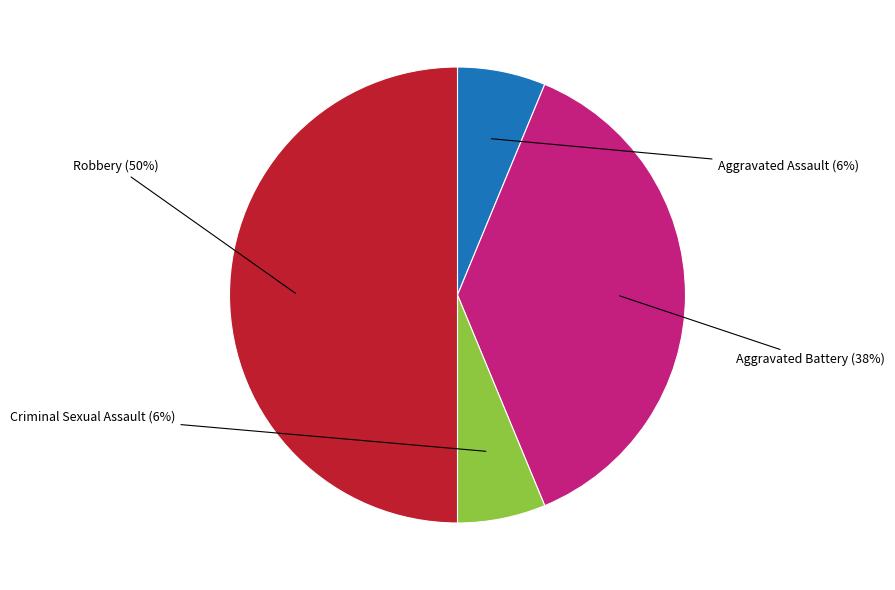

To the nearest percent, what portion does Criminal Sexual Assault represent?

6%